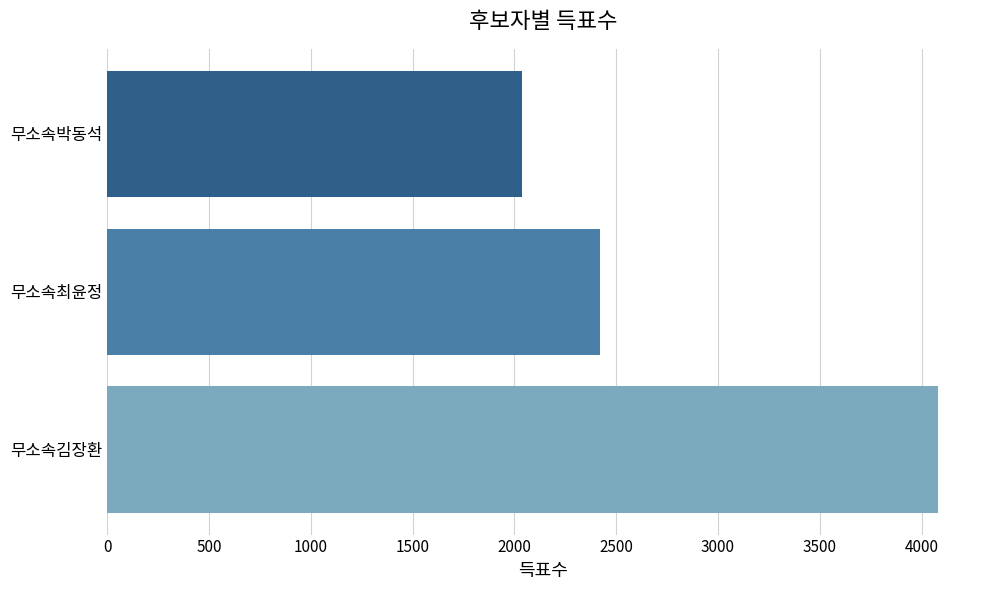

Where is the data nearest to the value 3060?

무소속최윤정